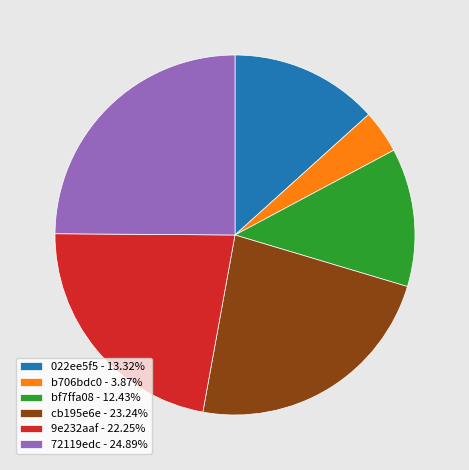

Which slice is the smallest?

b706bdc0